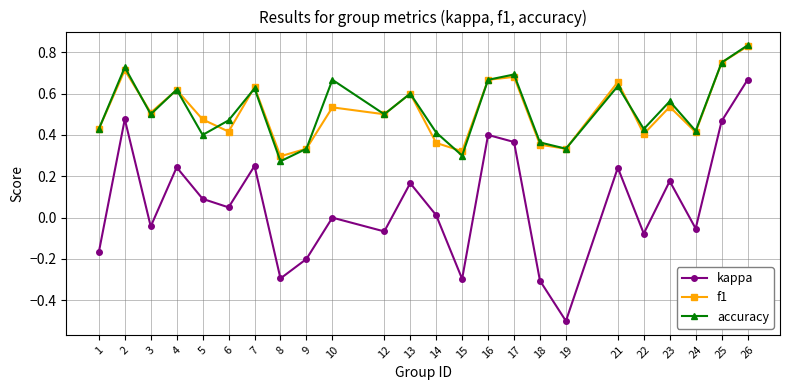

True or false: accuracy and kappa cross at least once.

False